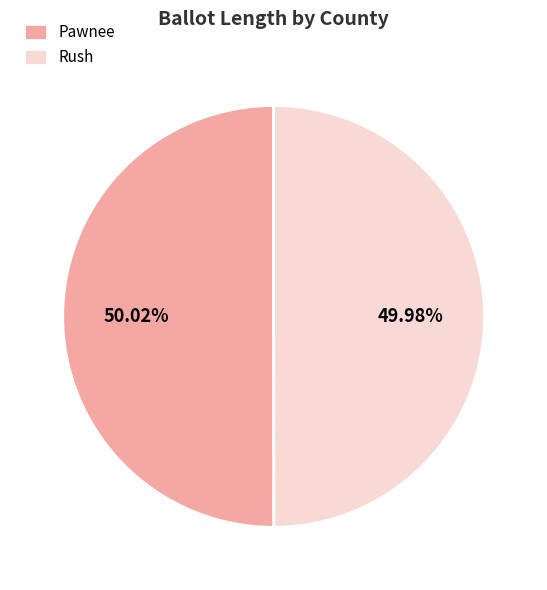

How many slices are in this pie chart?

2